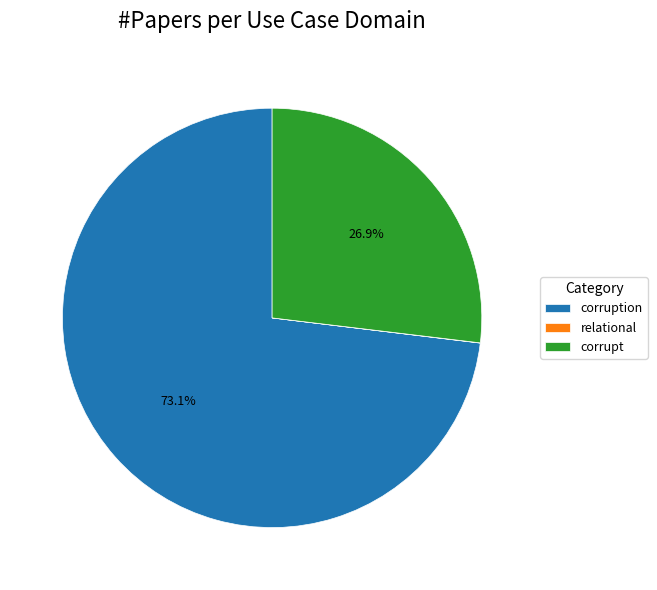

To the nearest percent, what portion does corruption represent?

73%